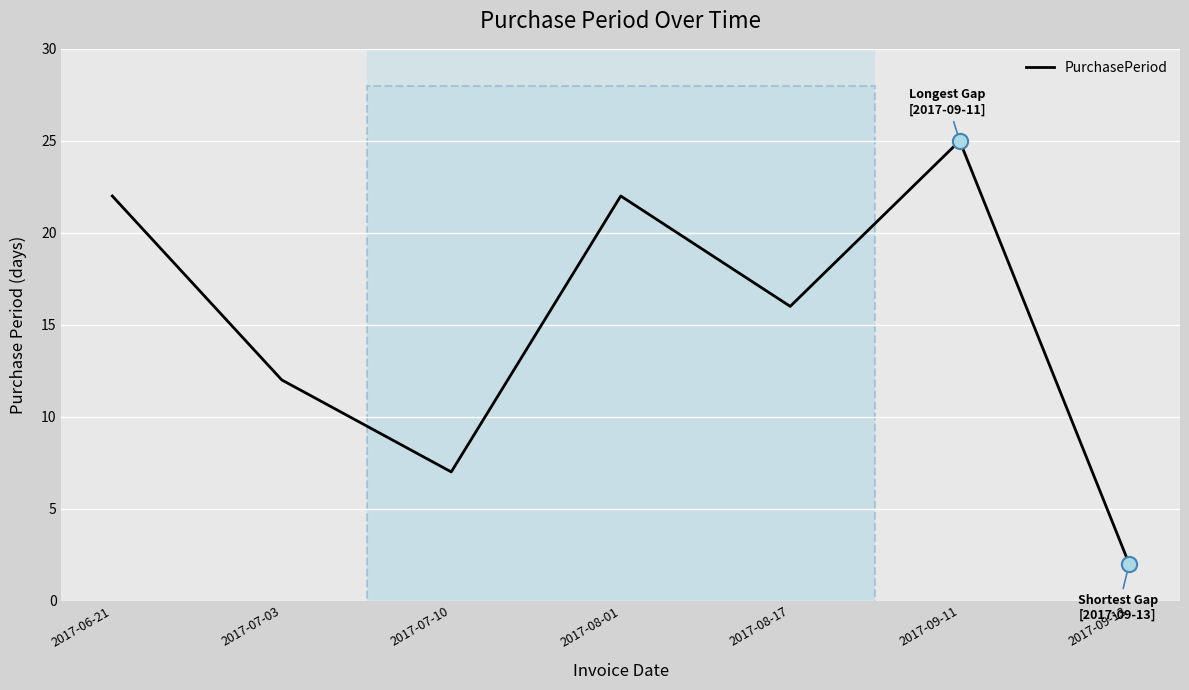

What is the change in value from 2017-07-10 to 2017-08-17?

+9